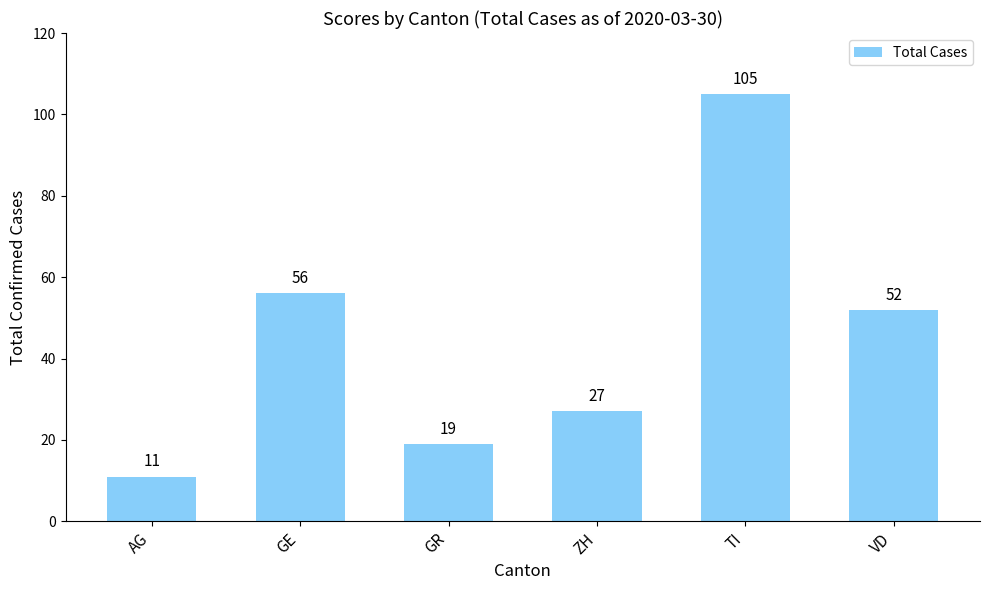

What is the difference between the values at GE and TI?

49